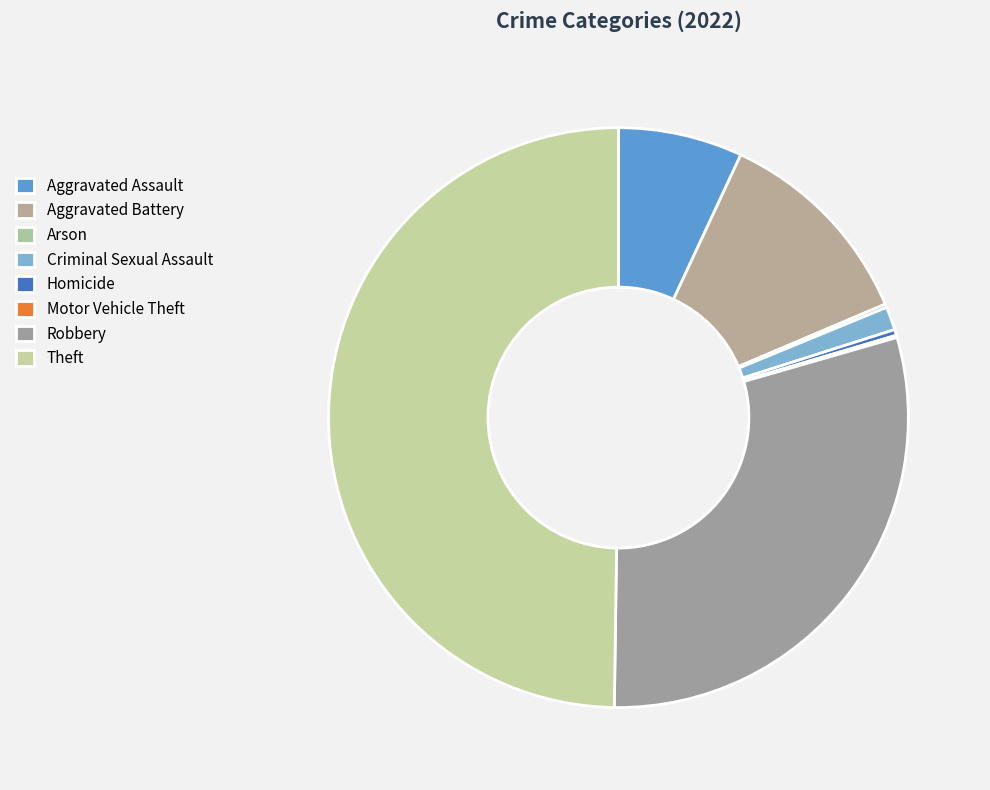

Which category has the smallest portion of the pie?

Motor Vehicle Theft